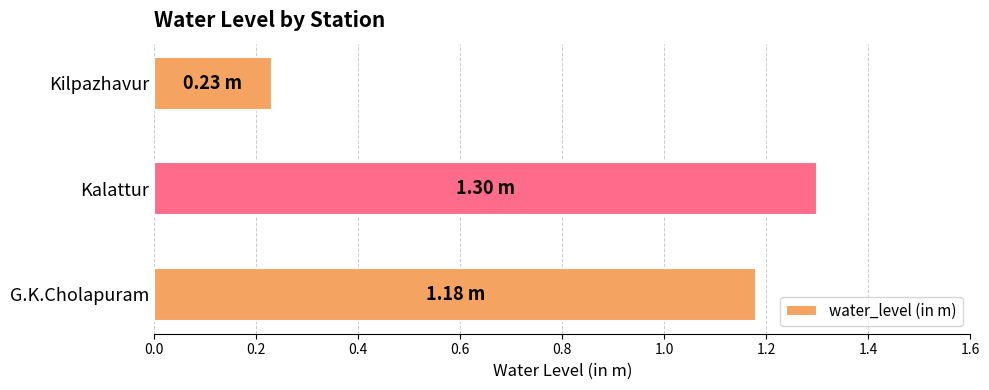

What is the average value?

0.9